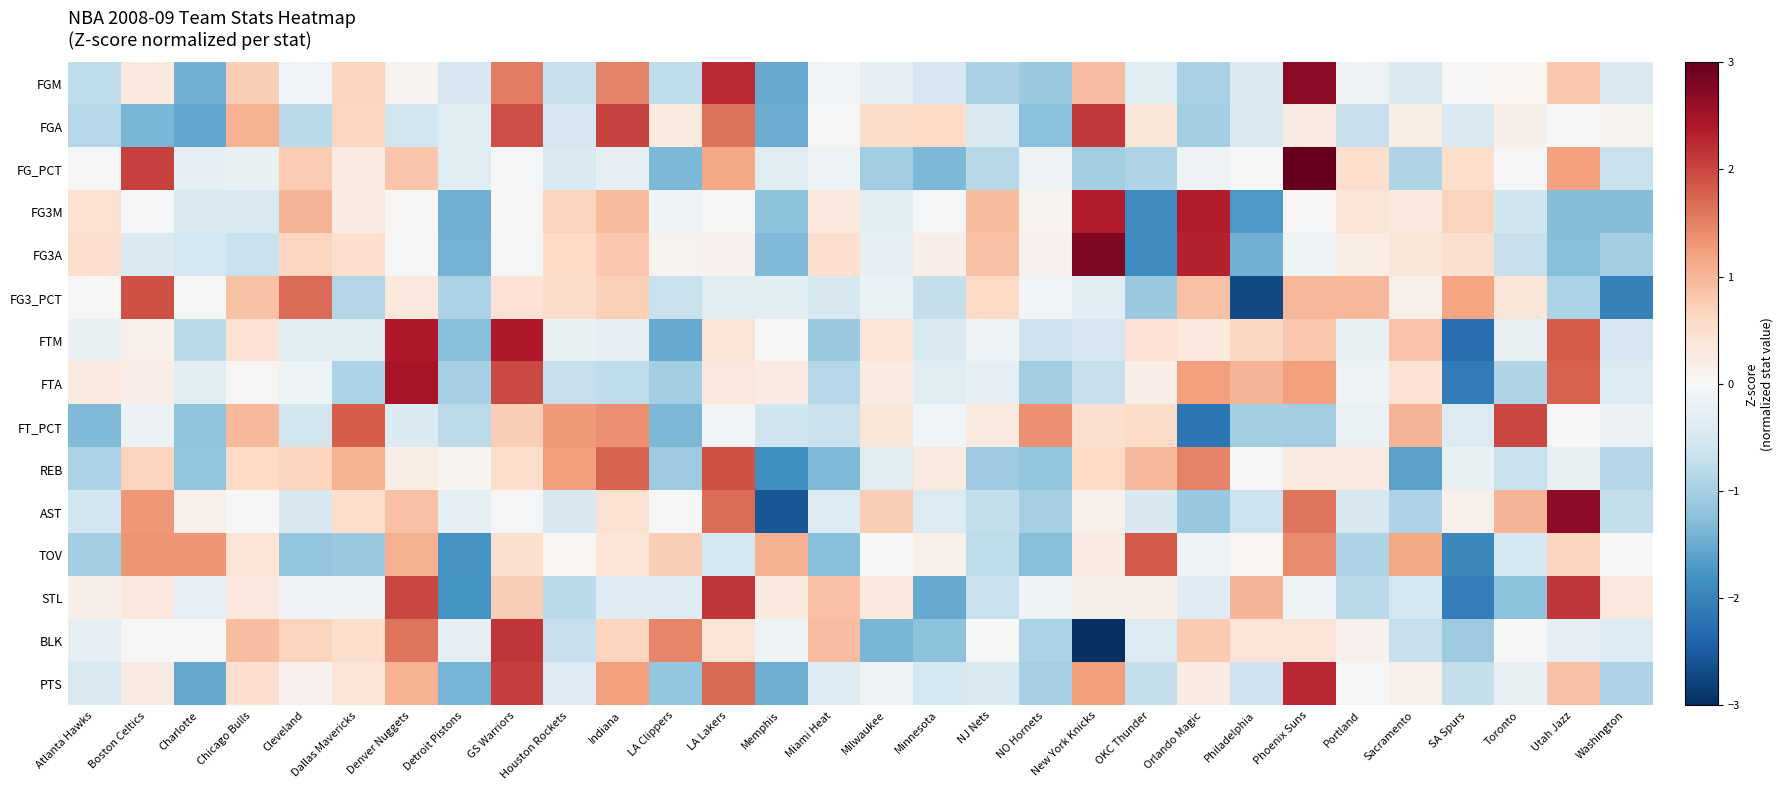

What is the spread (max minus min) of values at Charlotte?

2.9